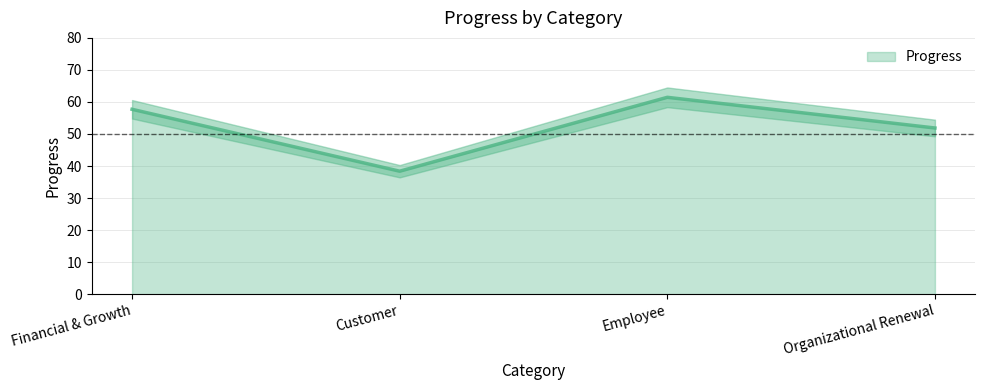

What is the maximum value shown in the chart?

61.5